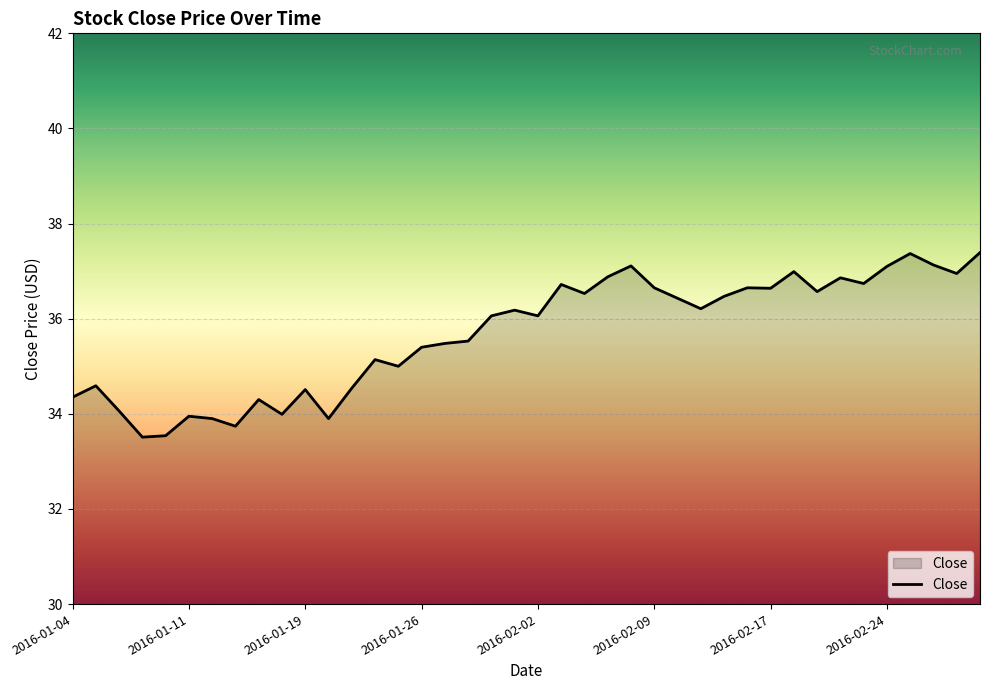

What is the greatest value displayed?

37.4